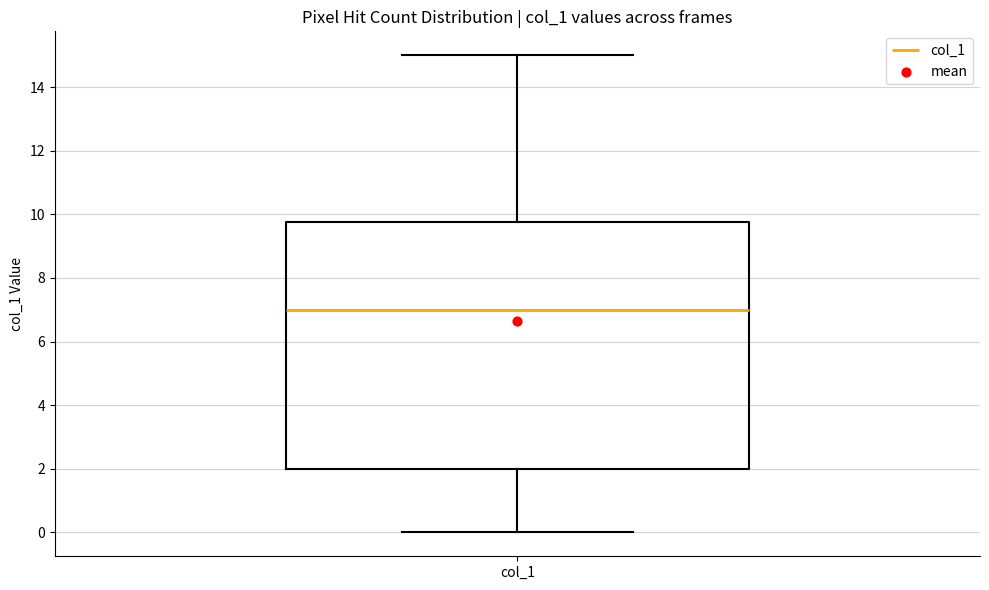

Transcribe this box plot: give where the median line is, the range the box spans, and where the two whiskers end, as read against the y-axis. The values are not printed on the chart, so give them approximately, as read against the axis.

median 7.0, box 2.0 to 9.8, whiskers 0.0 to 15.0